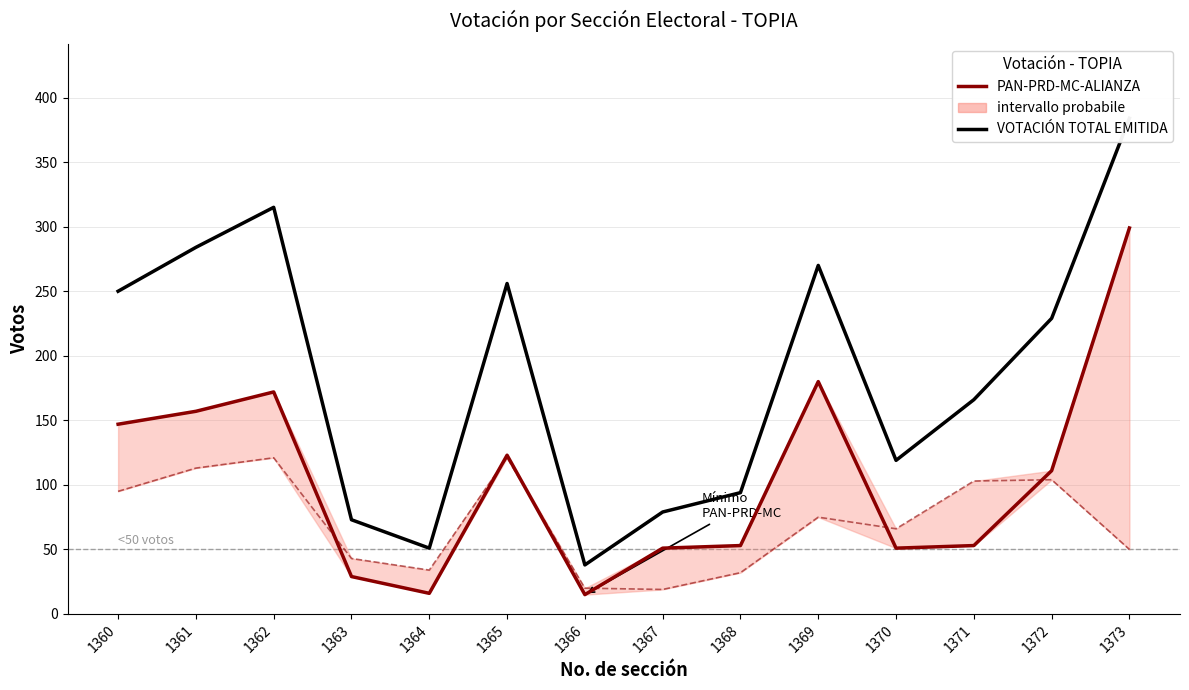

Reading left to right, list all the values displayed in this chart.

VOTACIÓN TOTAL EMITIDA: 250	284	315	73	51	256	38	79	94	270	119	166	229	384
PAN-PRD-MC-ALIANZA: 147	157	172	29	16	123	15	51	53	180	51	53	111	299
PRI-VERDE-NUEVA ALIANZA-PD: 95	113	121	43	34	121	20	19	32	75	66	103	104	50